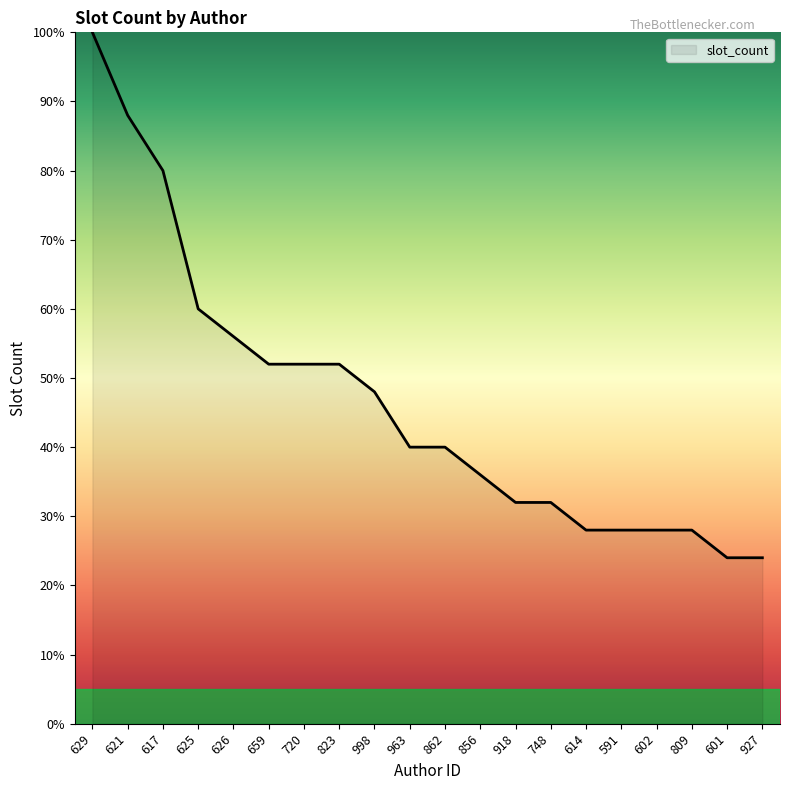

How many lines are shown in the chart?

1